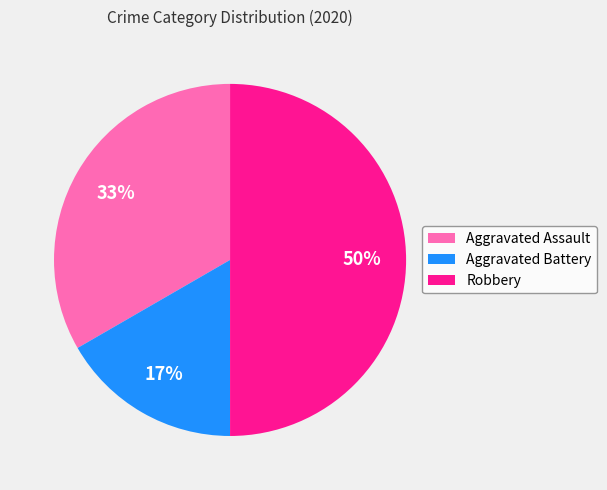

Which has a higher value, Robbery or Aggravated Assault?

Robbery